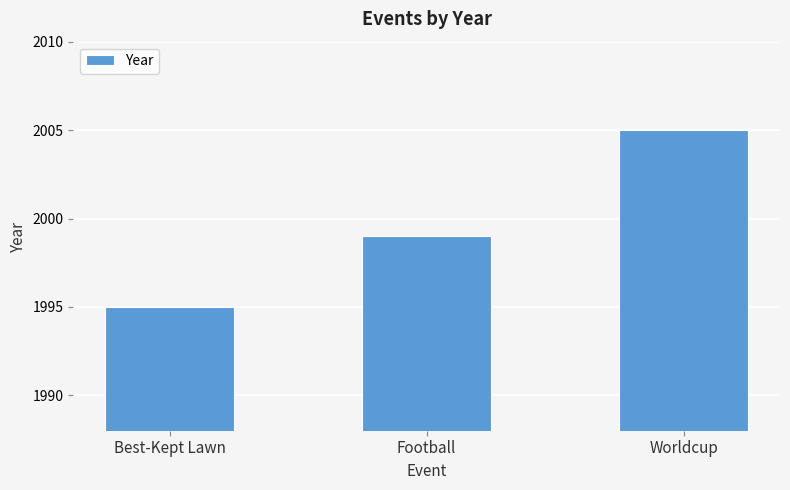

Reading right to left, extract all data points from this chart.

Worldcup=2005	Football=1999	Best-Kept Lawn=1995